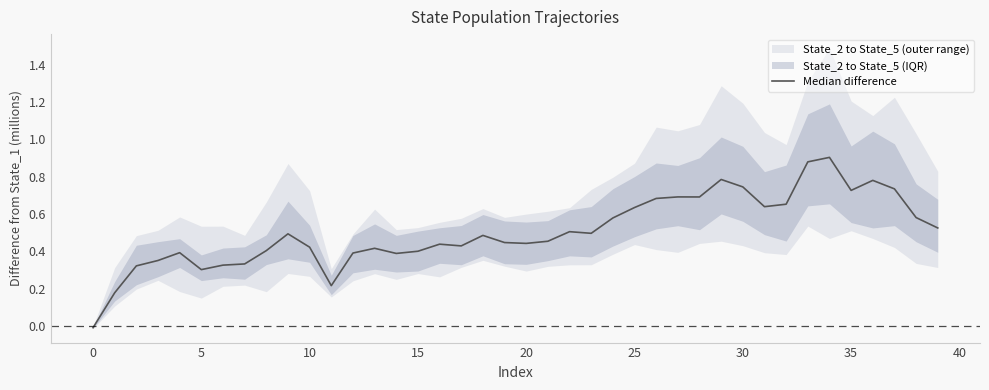

How many values are below 0?

1